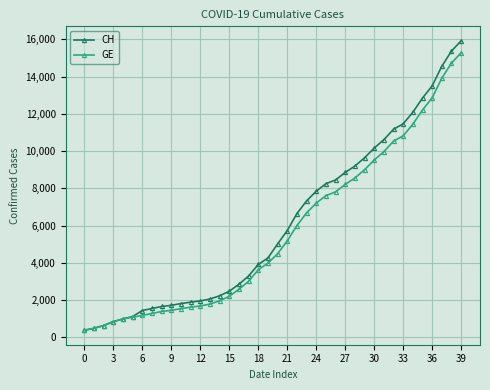

What is the value of the CH point at the 8th from the left?

1544